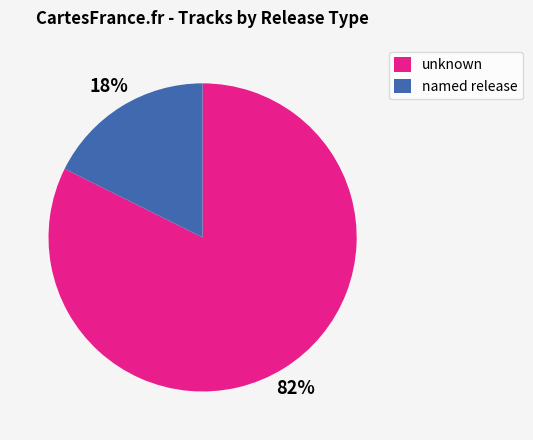

Rank the categories by value from lowest to highest.

named release, unknown